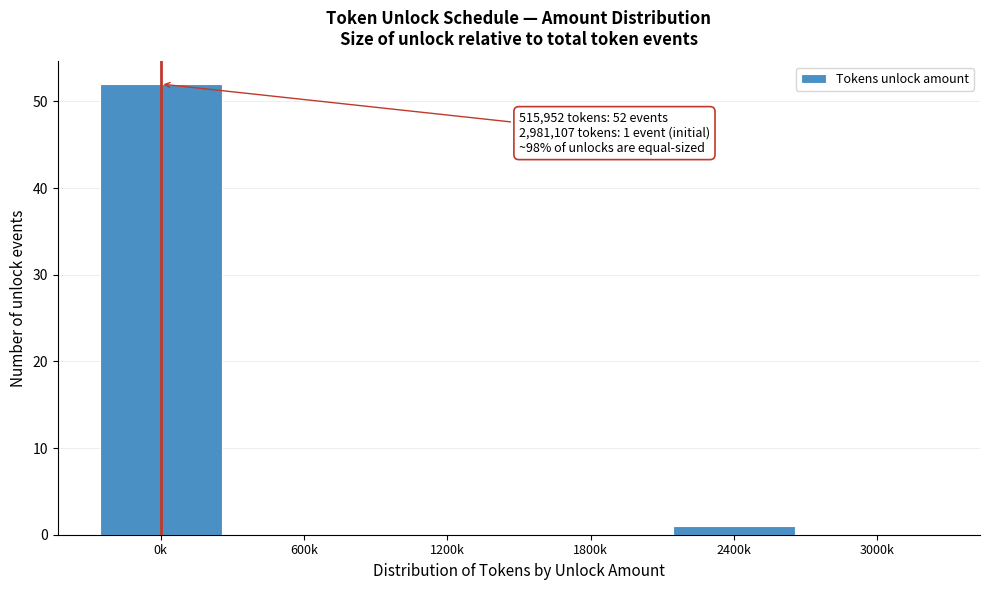

Reading left to right, list all the values displayed in this chart.

0k=52	600k=0	1200k=0	1800k=0	2400k=1	3000k=0